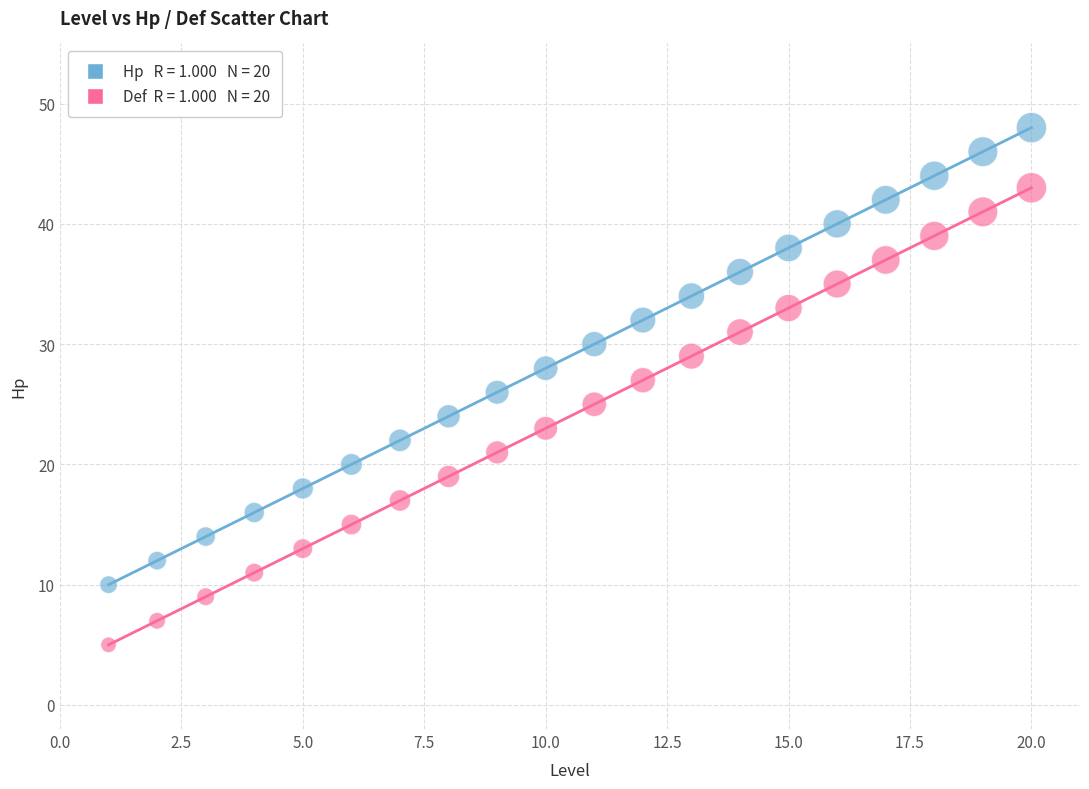

Across all data points, what is the range of X values (max minus min)?

19